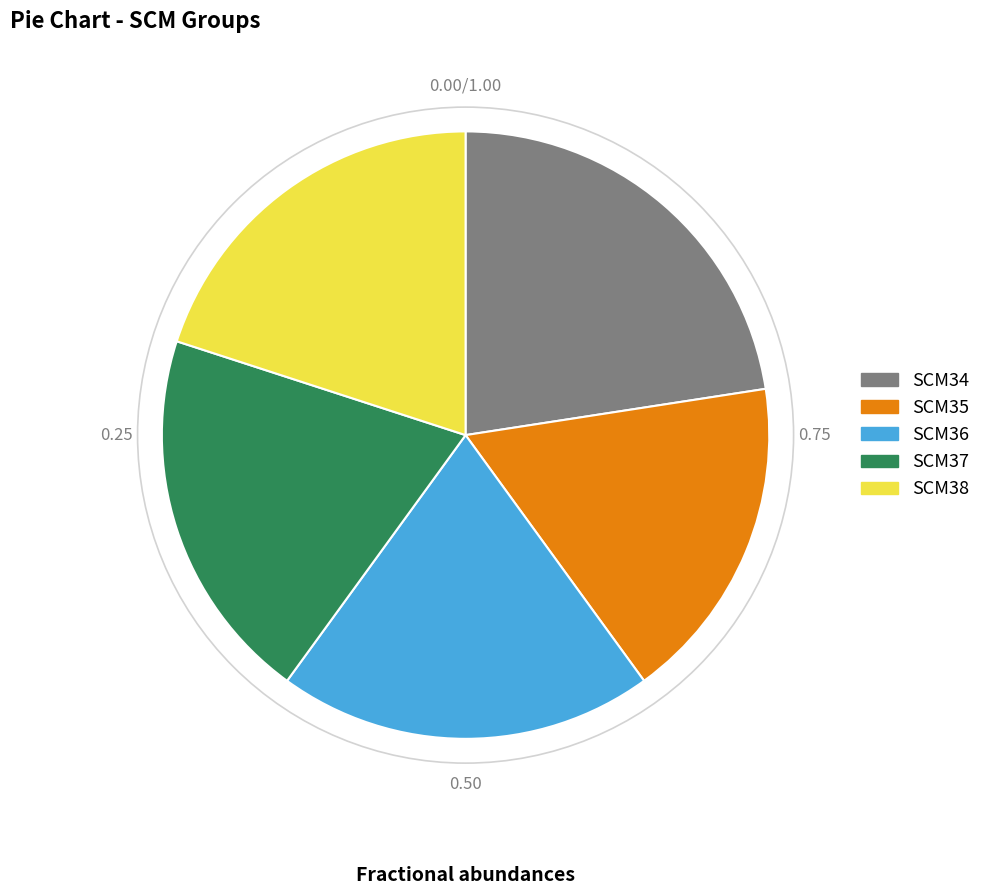

Combined, do SCM36 and SCM38 account for over 50%?

No